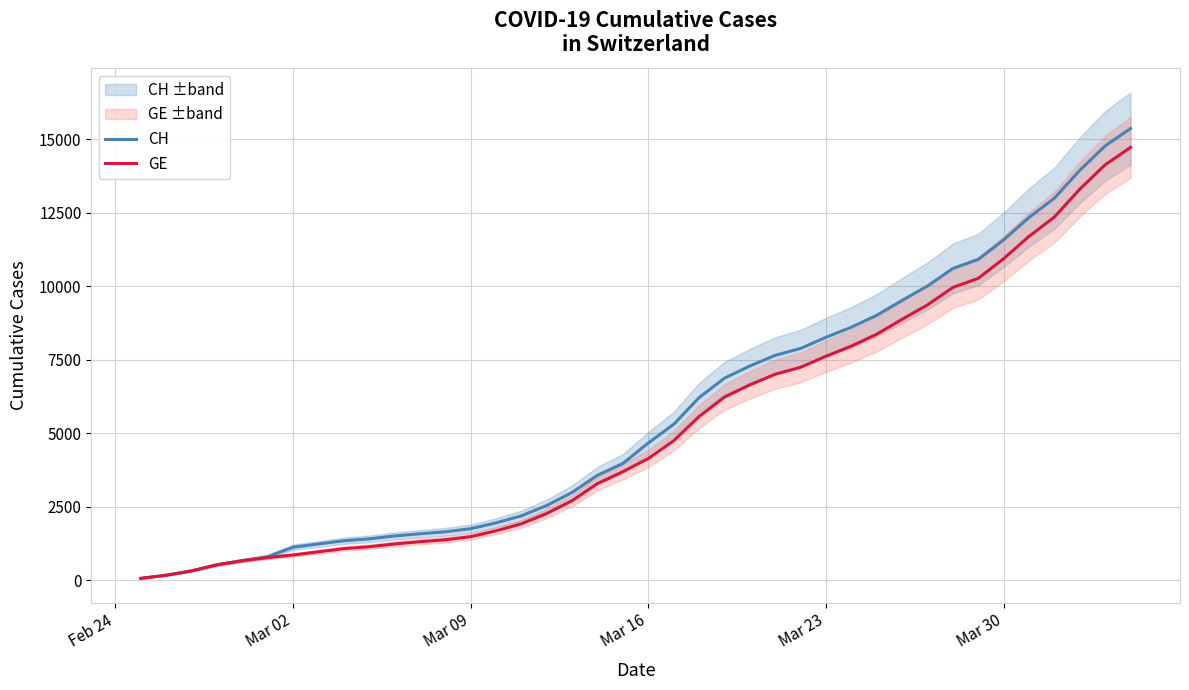

What is the highest value of the CH series?

15359